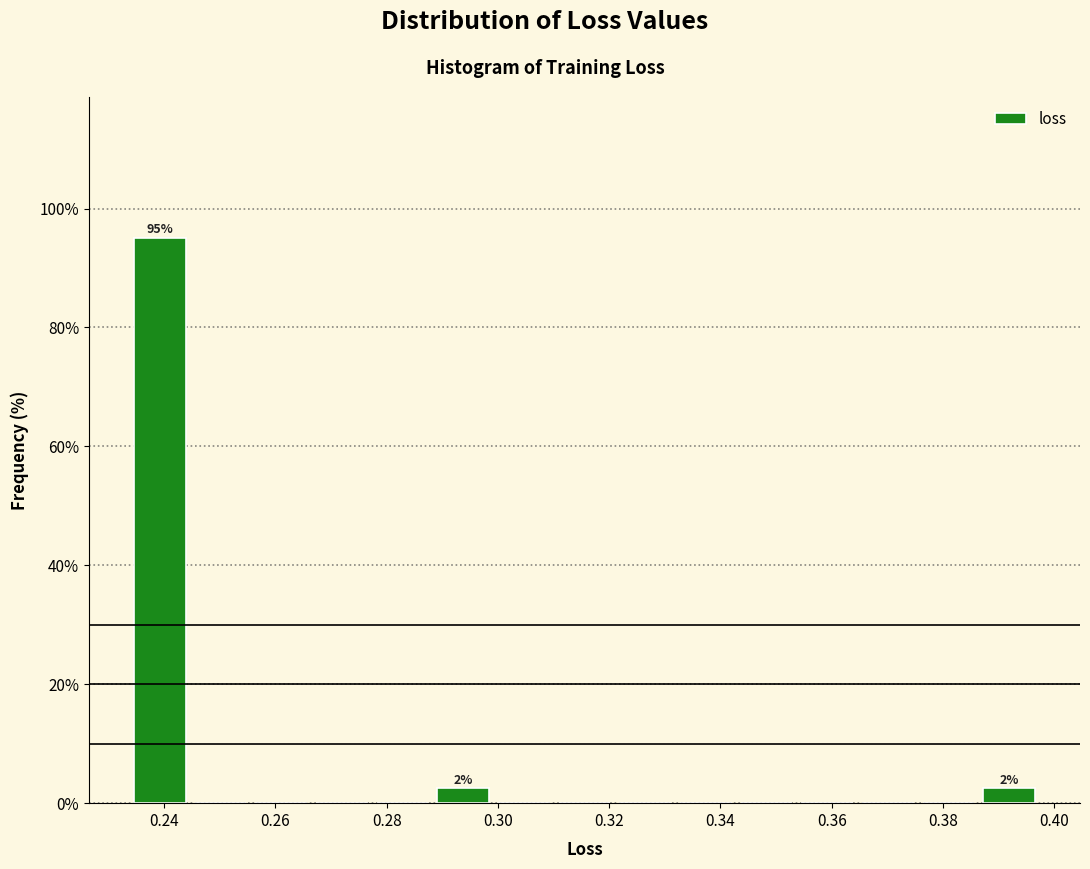

Which range on the x-axis has the tallest bar?

0.234 to 0.244